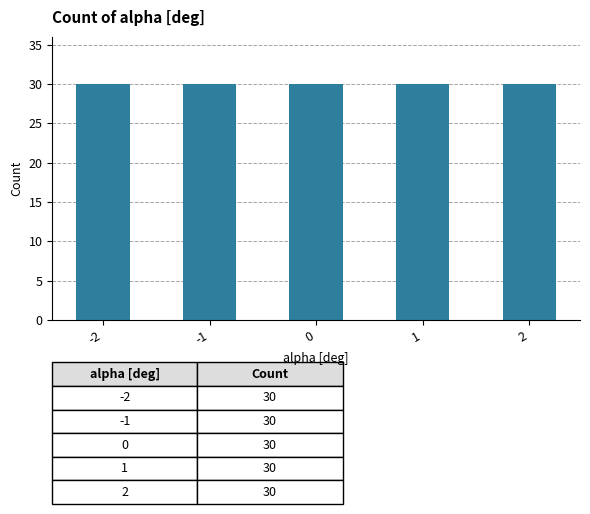

List the labels in order of value, largest first.

-2, 2, -1, 1, 0